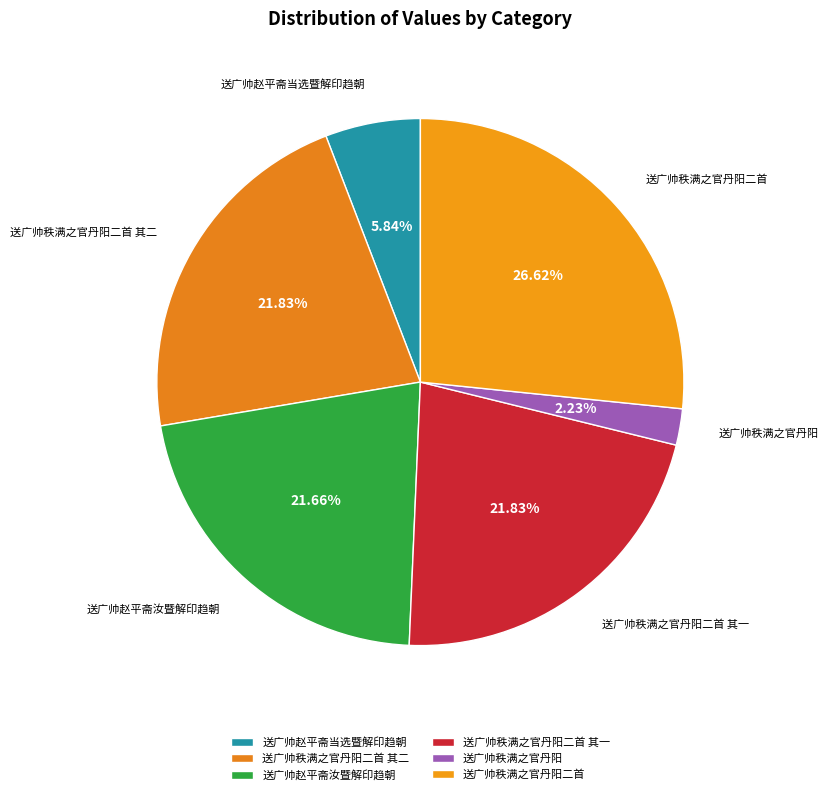

To the nearest percent, what is the average slice percentage?

17%